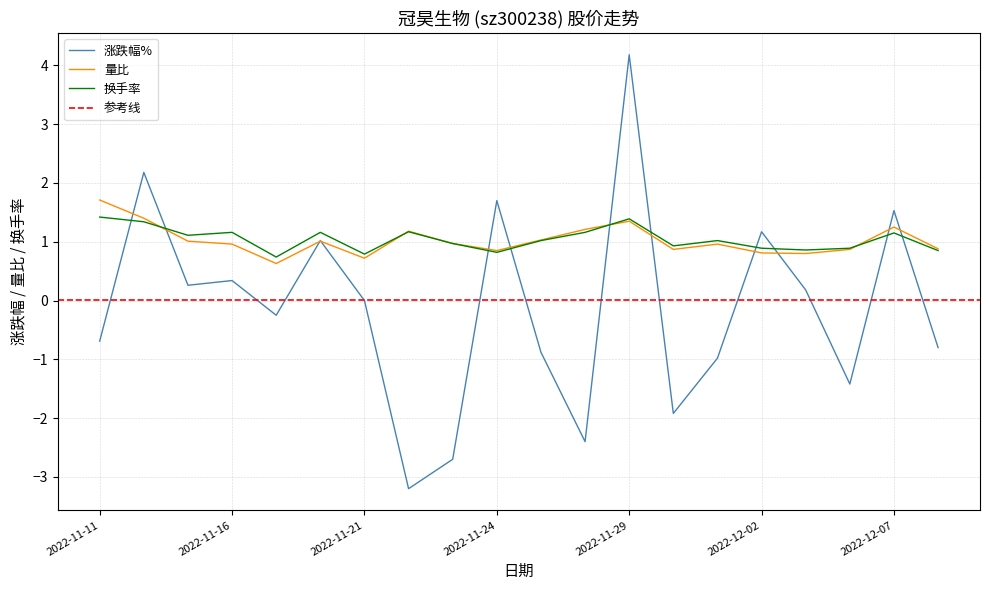

Between 2022-11-14 and 2022-11-16, which series saw the biggest shift?

涨跌幅%